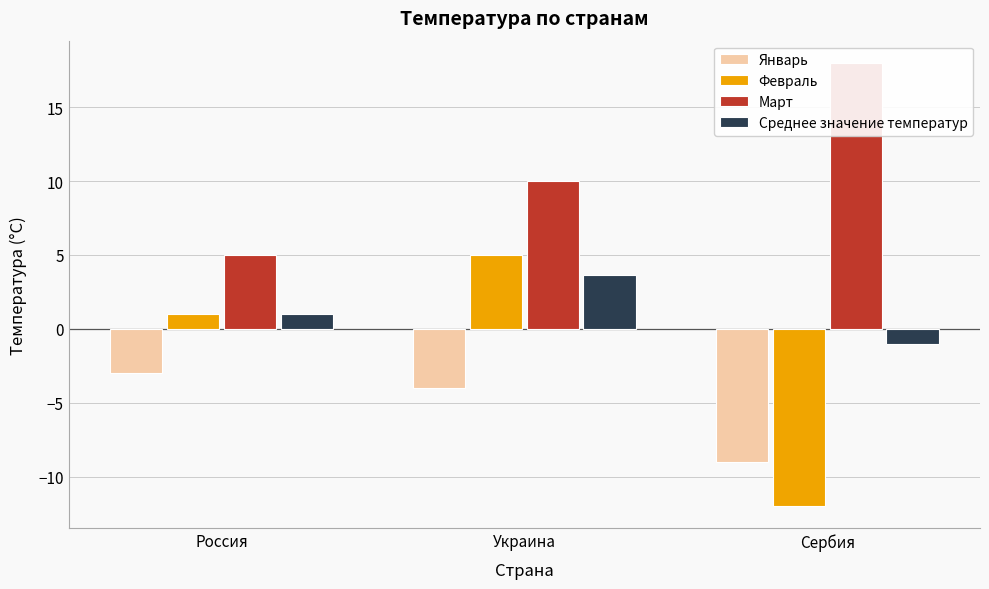

Where does the Март series first go above 10?

Сербия